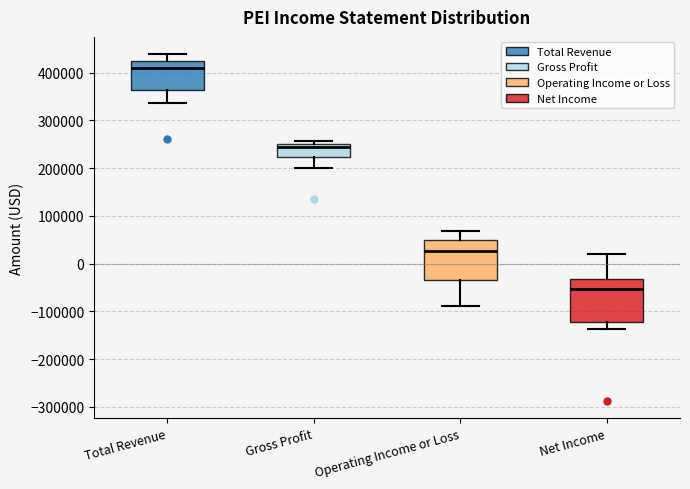

Reading left to right, read every box against the y-axis: the position of its median line, the range the box covers, and the ends of its whiskers. The values are not printed on the chart, so give them approximately, as read against the axis.

Total Revenue: median 410000, box 360000 to 420000, whiskers 340000 to 440000
Gross Profit: median 240000, box 220000 to 250000, whiskers 200000 to 260000
Operating Income or Loss: median 30000, box -30000 to 50000, whiskers -90000 to 70000
Net Income: median -50000, box -120000 to -30000, whiskers -140000 to 20000